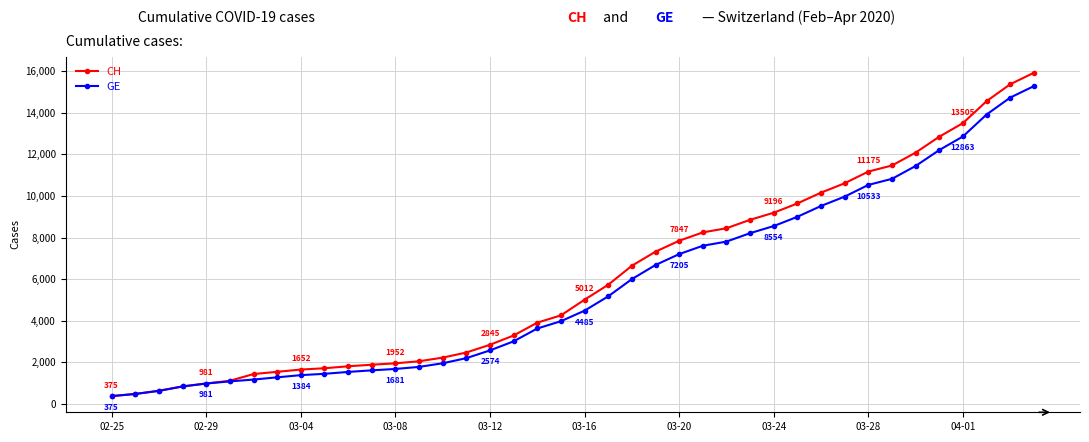

Which series has the widest spread of values?

CH